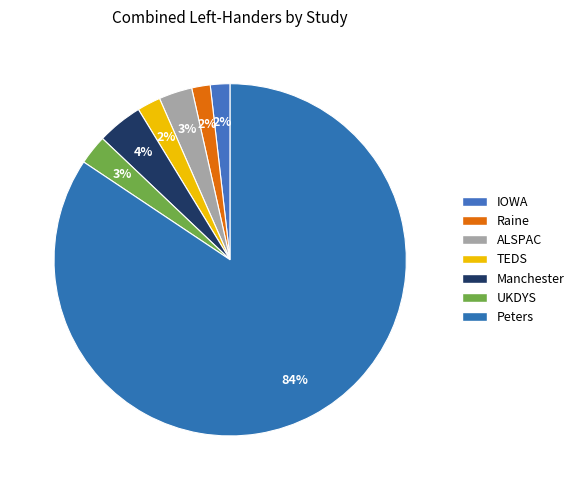

Which has a higher value, Peters or TEDS?

Peters